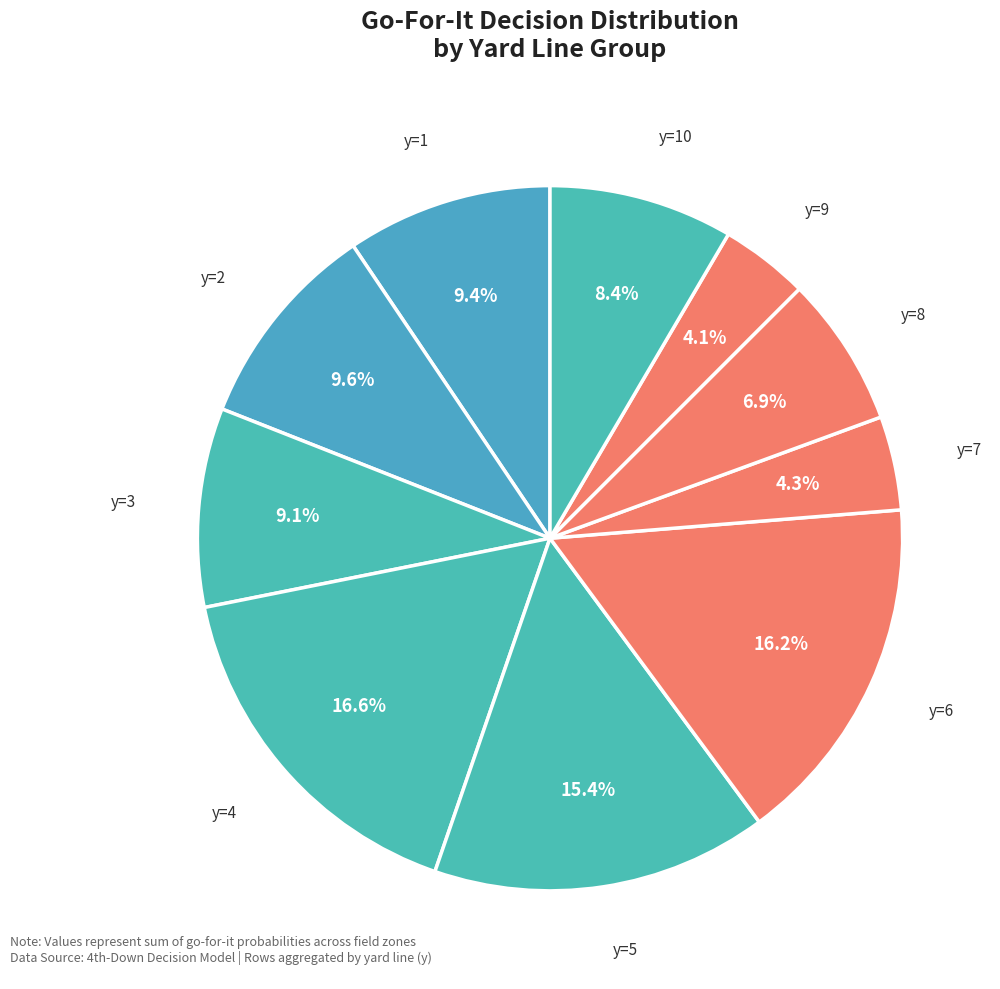

How many slices are in this pie chart?

10